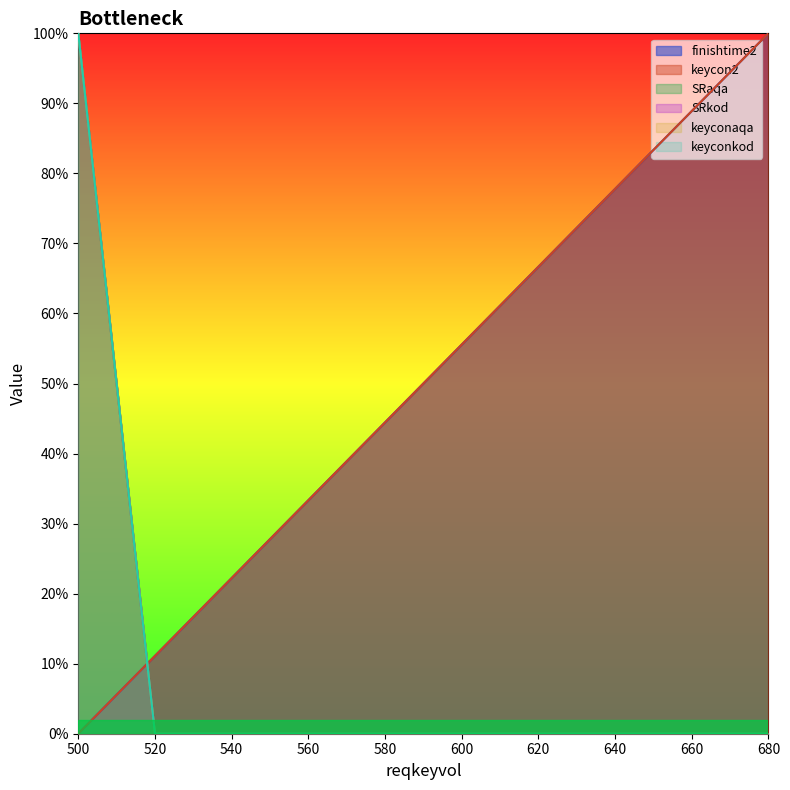

True or false: keyconkod and keyconaqa cross at least once.

False